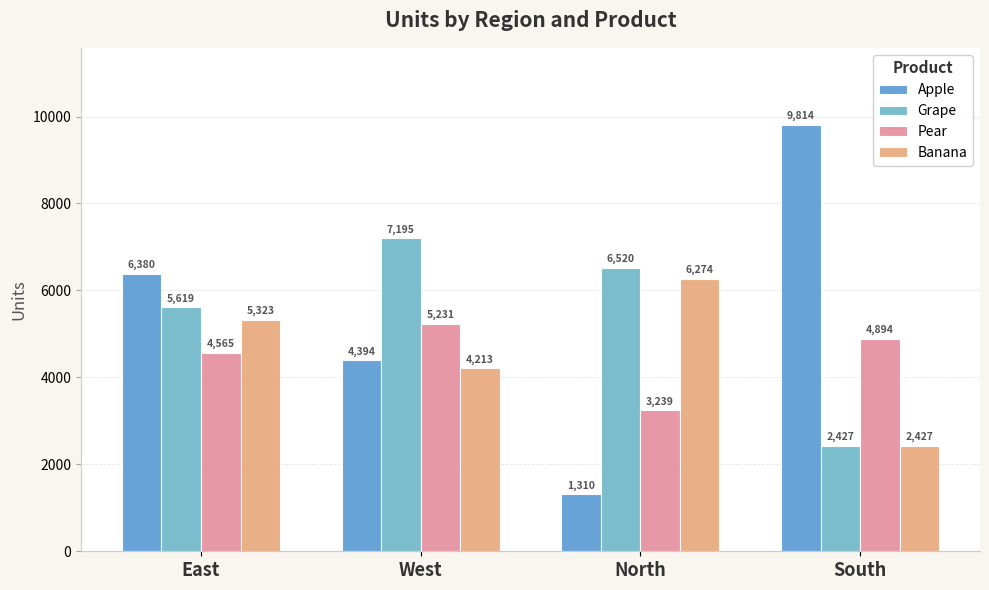

How many bars are there in each group?

4